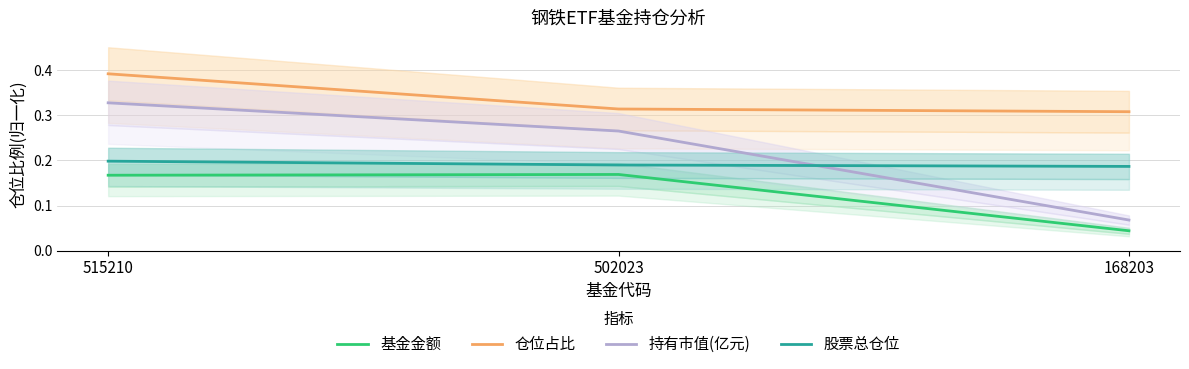

What is the spread (max minus min) of values at 502023?

0.1